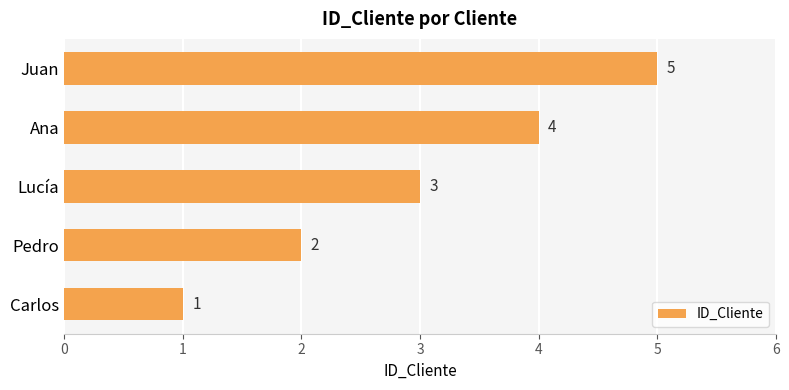

The chart shows a value of 1 at Pedro. True or false?

False